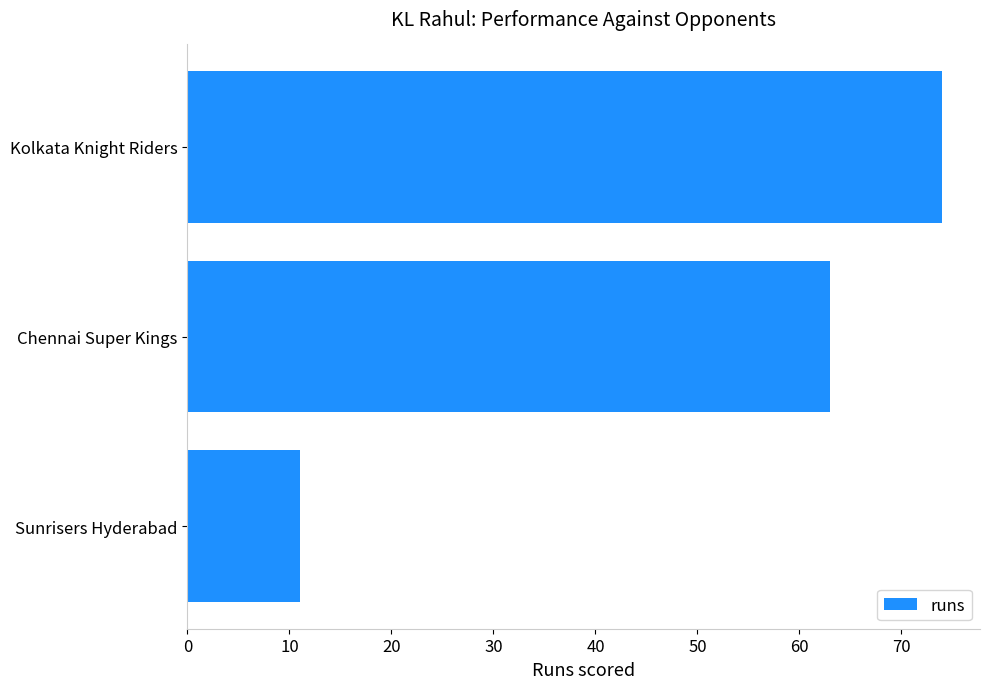

What is the sum of all values?

148